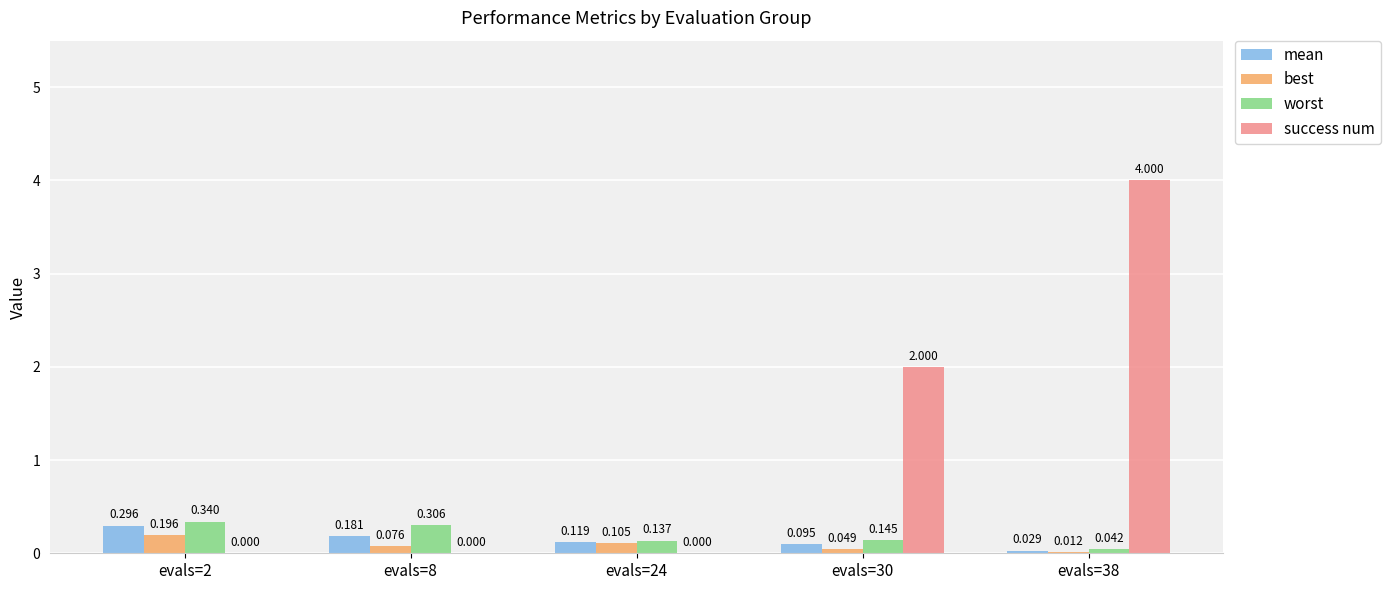

Which series changed the most between evals=2 and evals=38?

success num